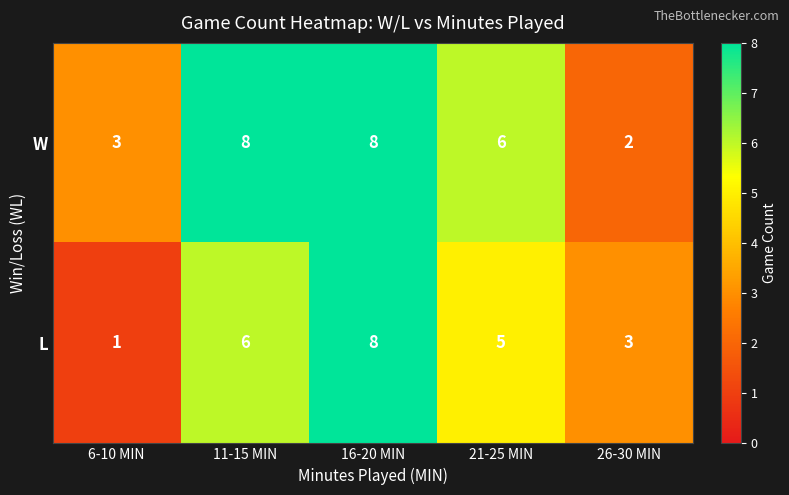

What is the spread (max minus min) of values at 6-10 MIN?

2